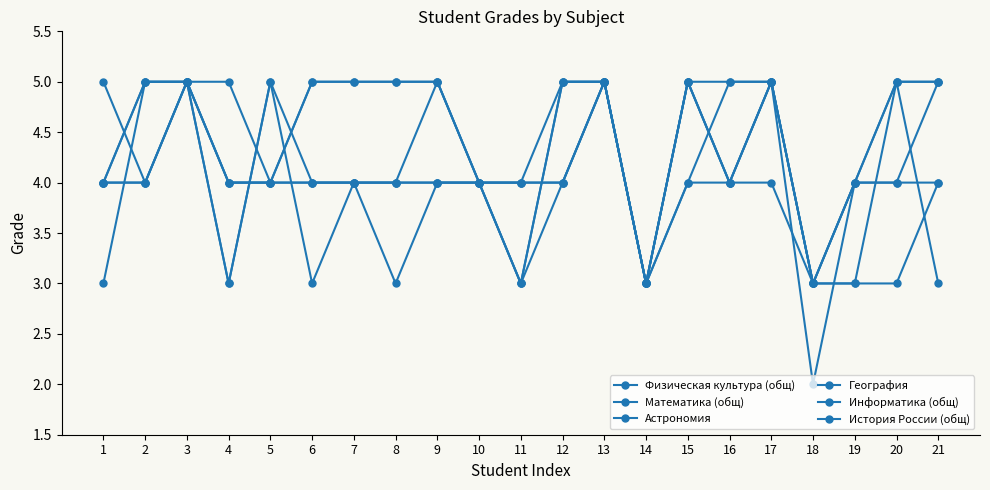

At 15, list the series in order from smallest to largest.

География, История России (общ), Физическая культура (общ), Математика (общ), Астрономия, Информатика (общ)